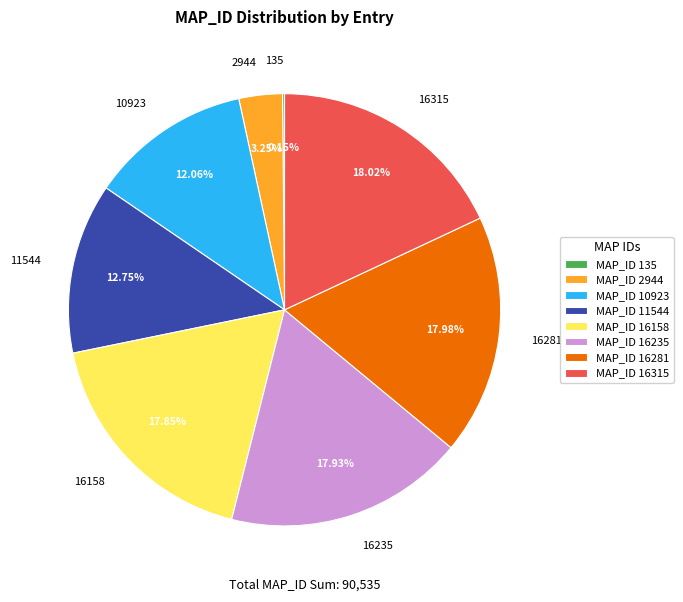

Do 2944 and 16158 together represent more than half of the pie?

No